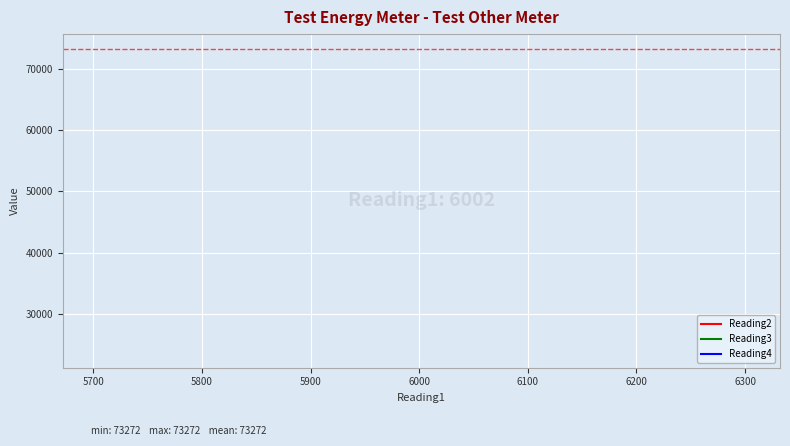

Read the Reading3 value at 5900.

23784